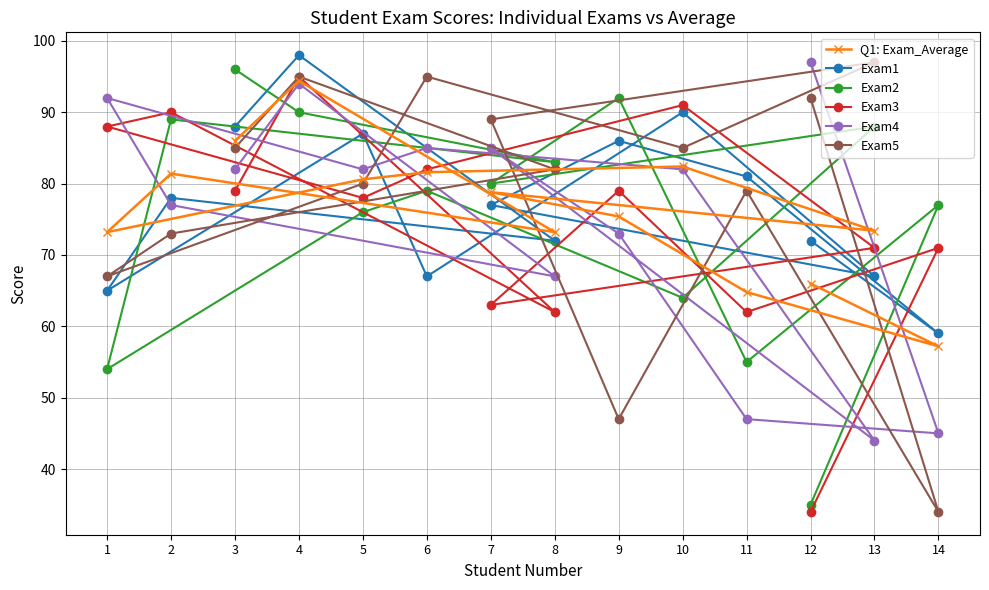

What is the minimum value shown in the chart?

34.0